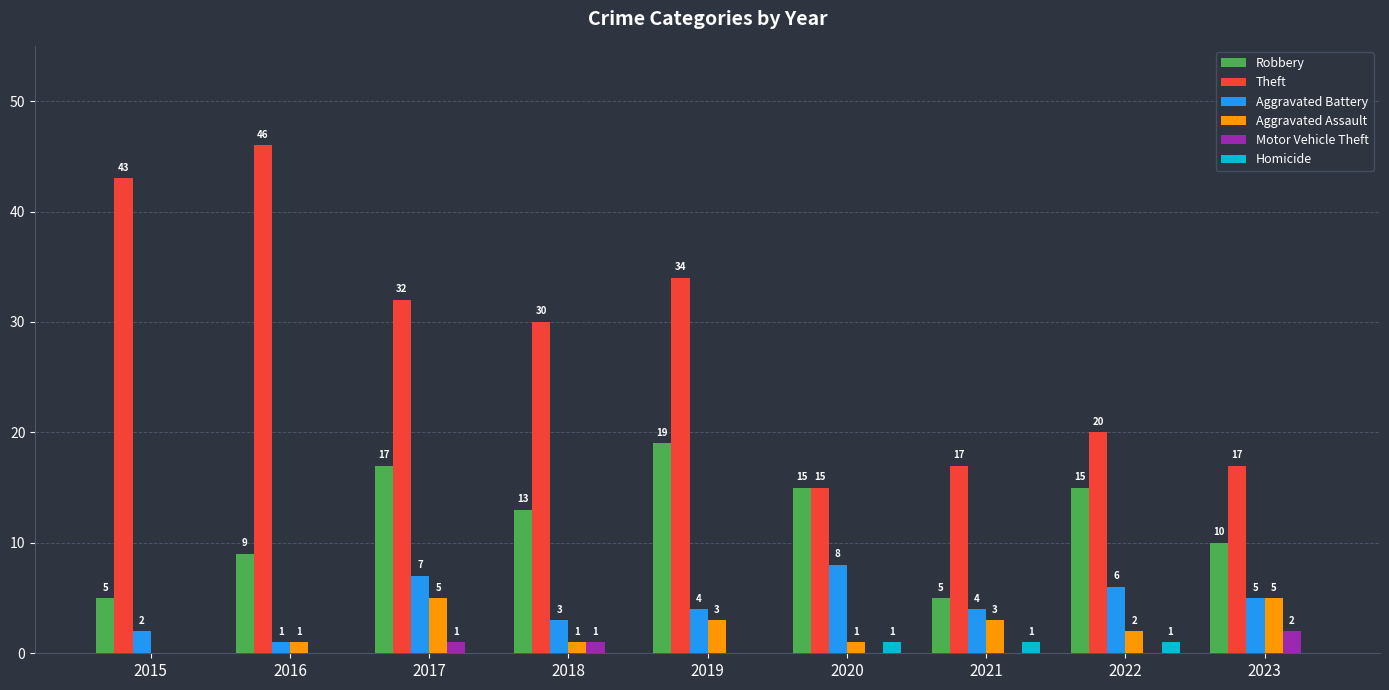

What is the sum of the Aggravated Assault values at 2019 and 2021?

6